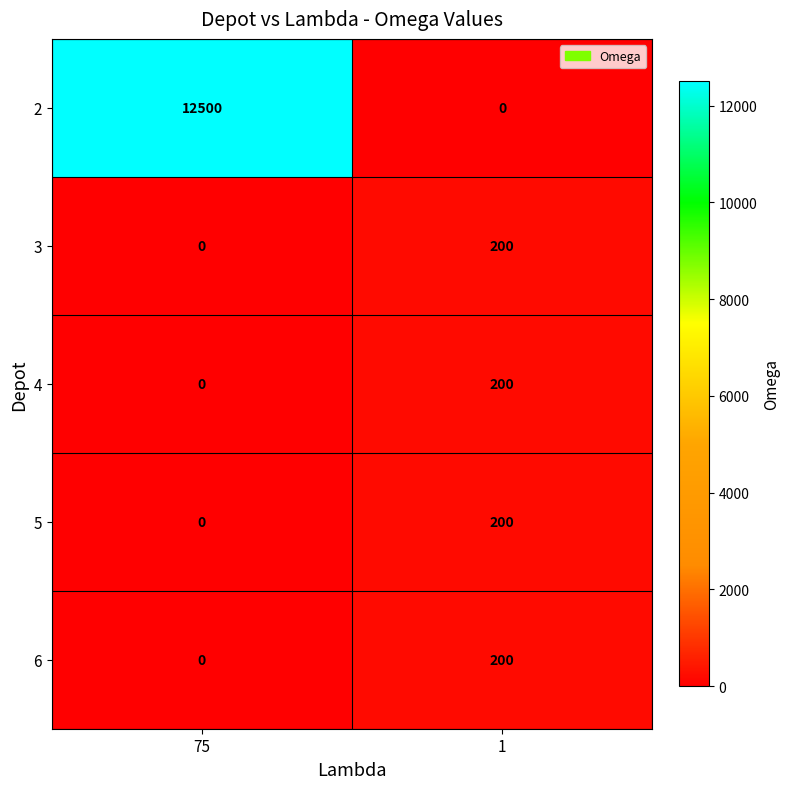

Is it true that 2 equals 5557 at 1?

False